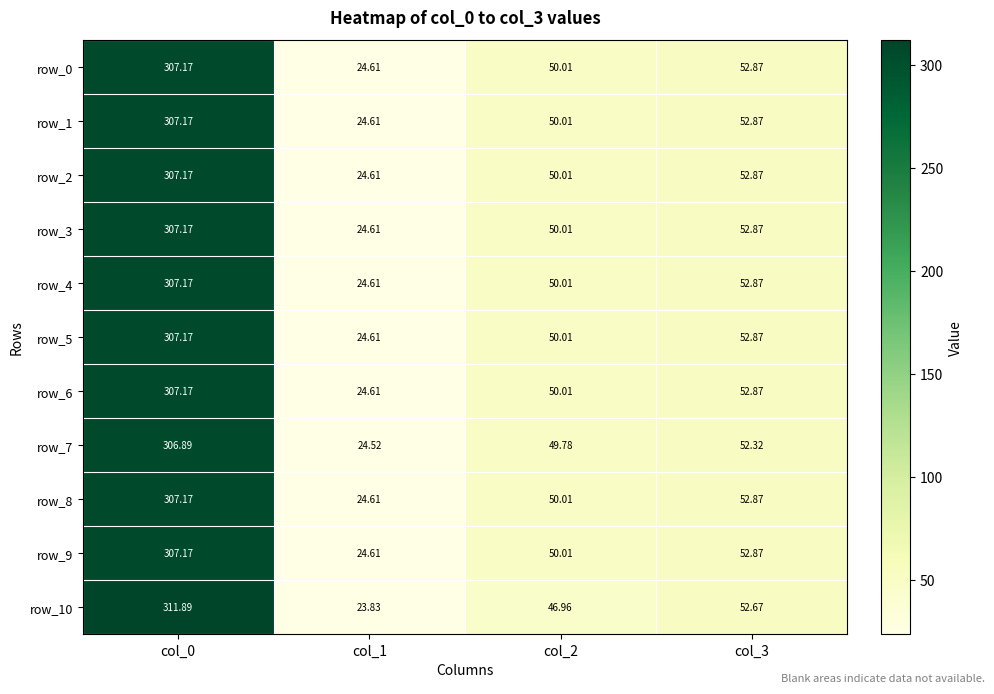

What value does the row_8 series have at col_1?

24.6